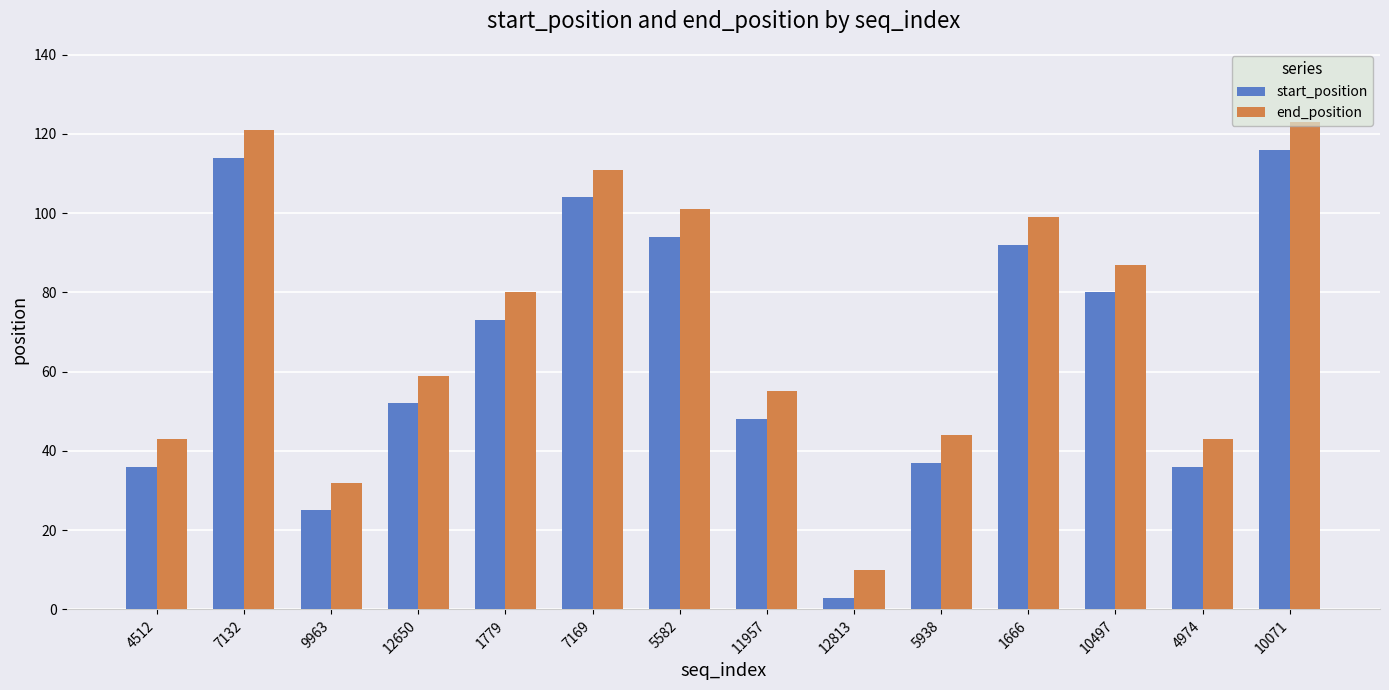

What are all the series names shown in the legend?

start_position, end_position